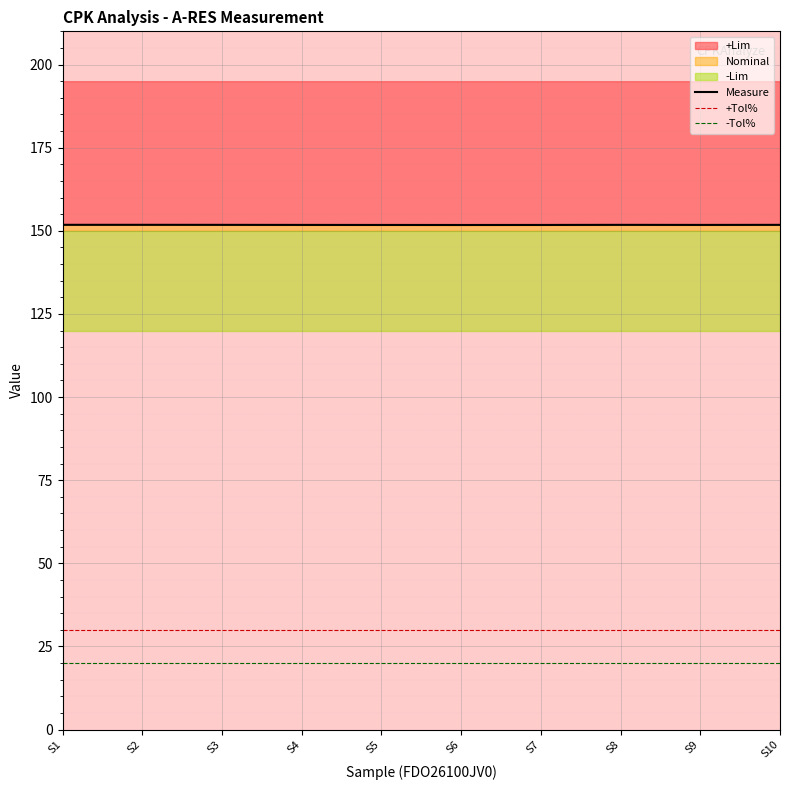

Where is the first local maximum for Measure?

S8